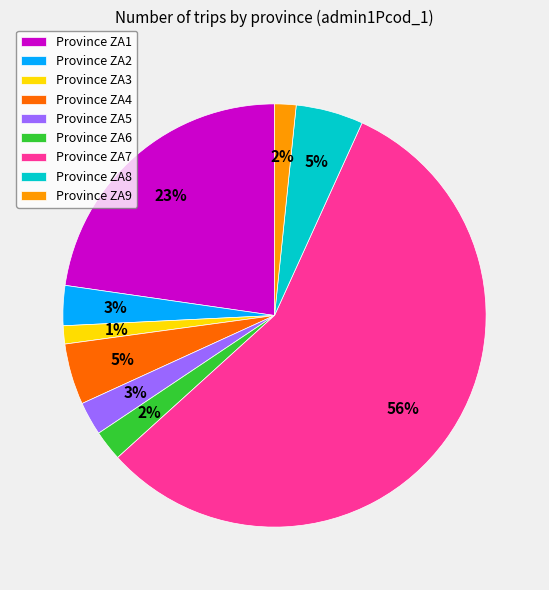

True or false: Province ZA1 accounts for 23% of the total.

True